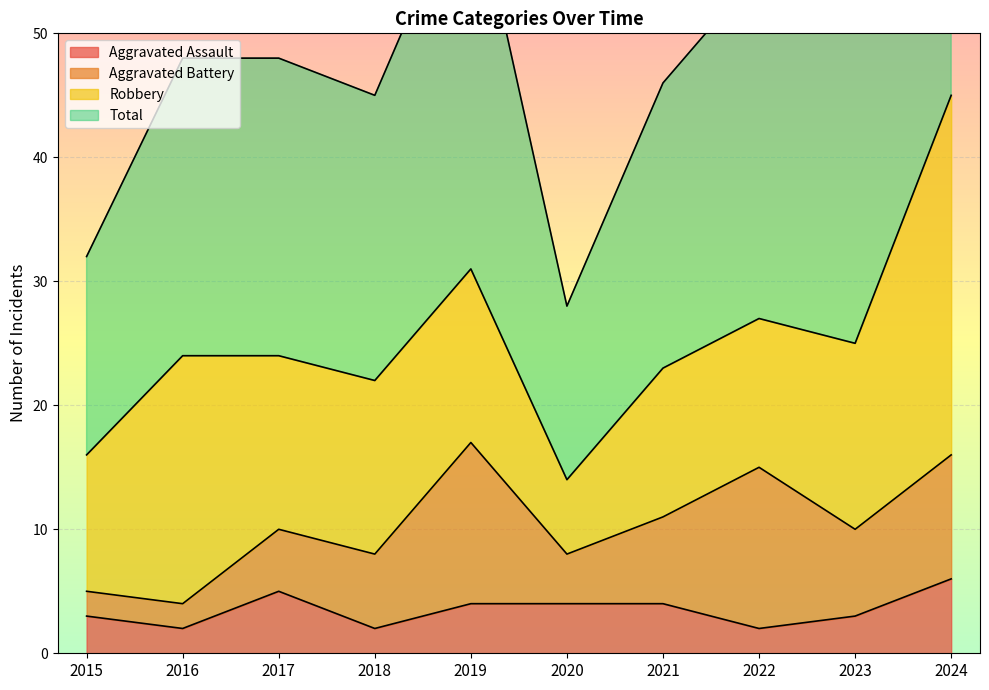

How many interior local valleys does the Total series have?

3